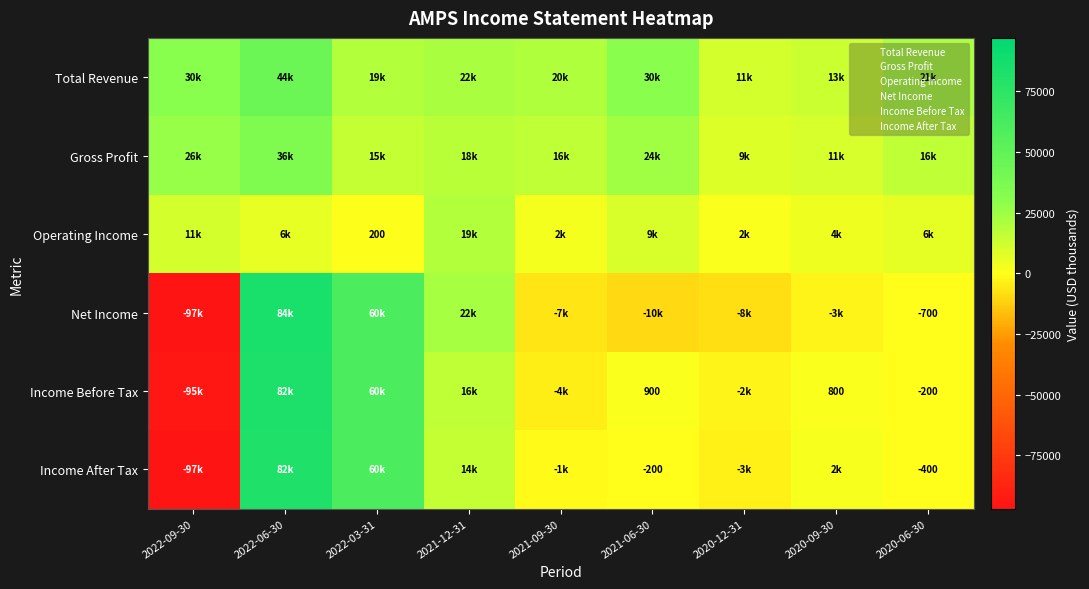

How many distinct data groups are displayed?

6